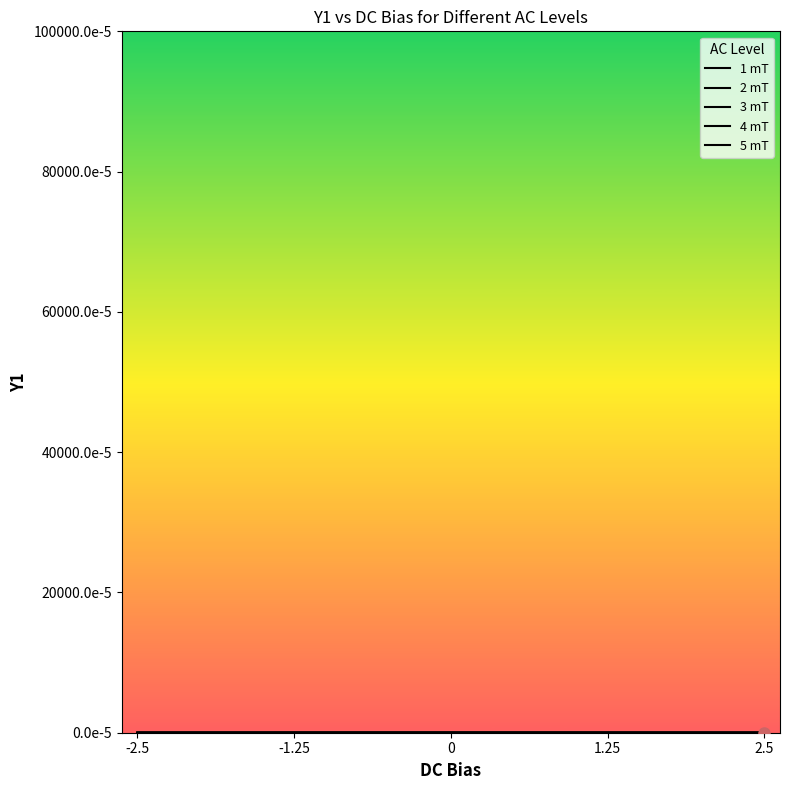

How many lines are shown in the chart?

5